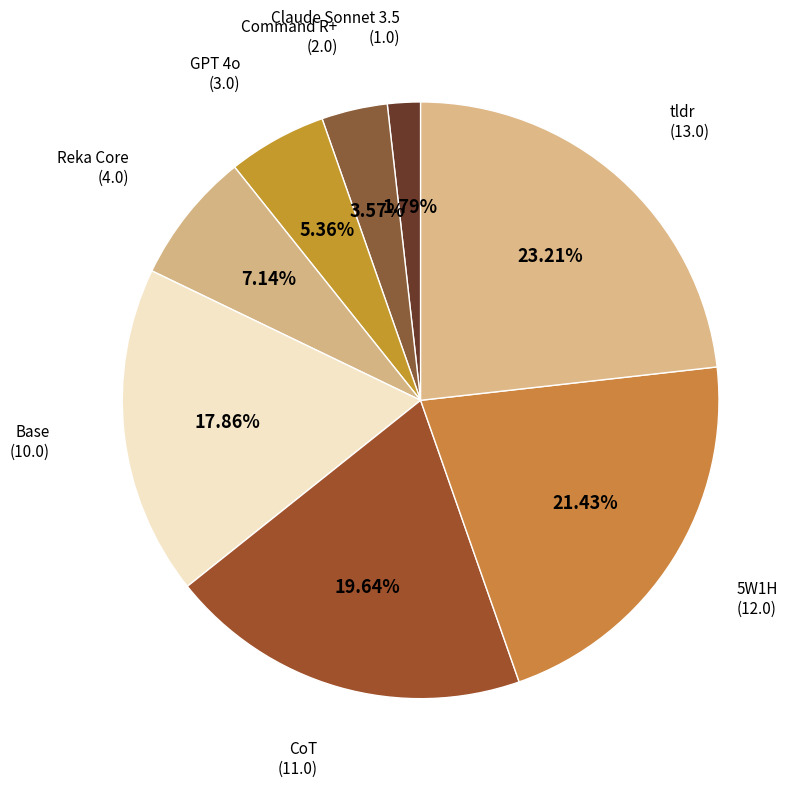

Is there any slice that represents more than half of the pie?

No